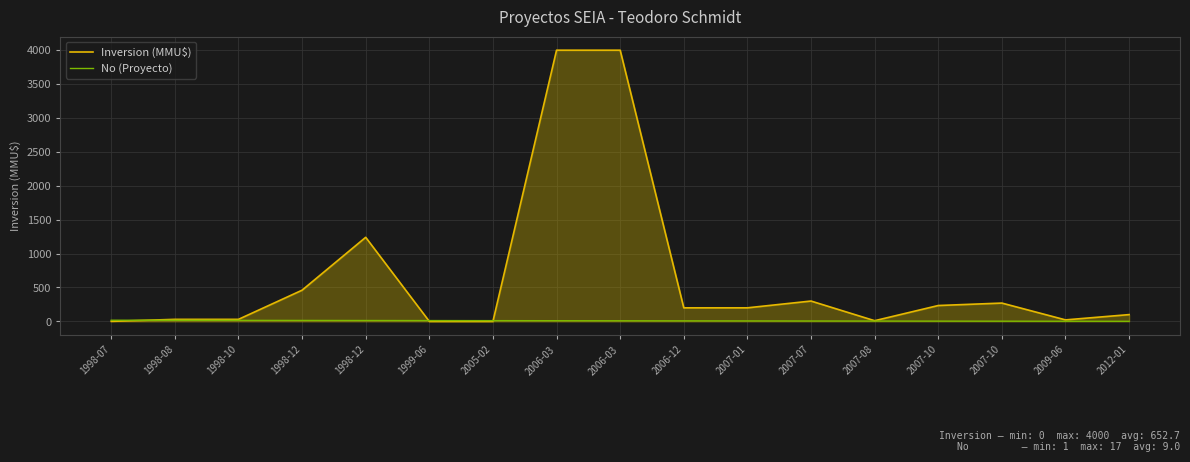

Does the chart display data point markers on the line(s)?

No